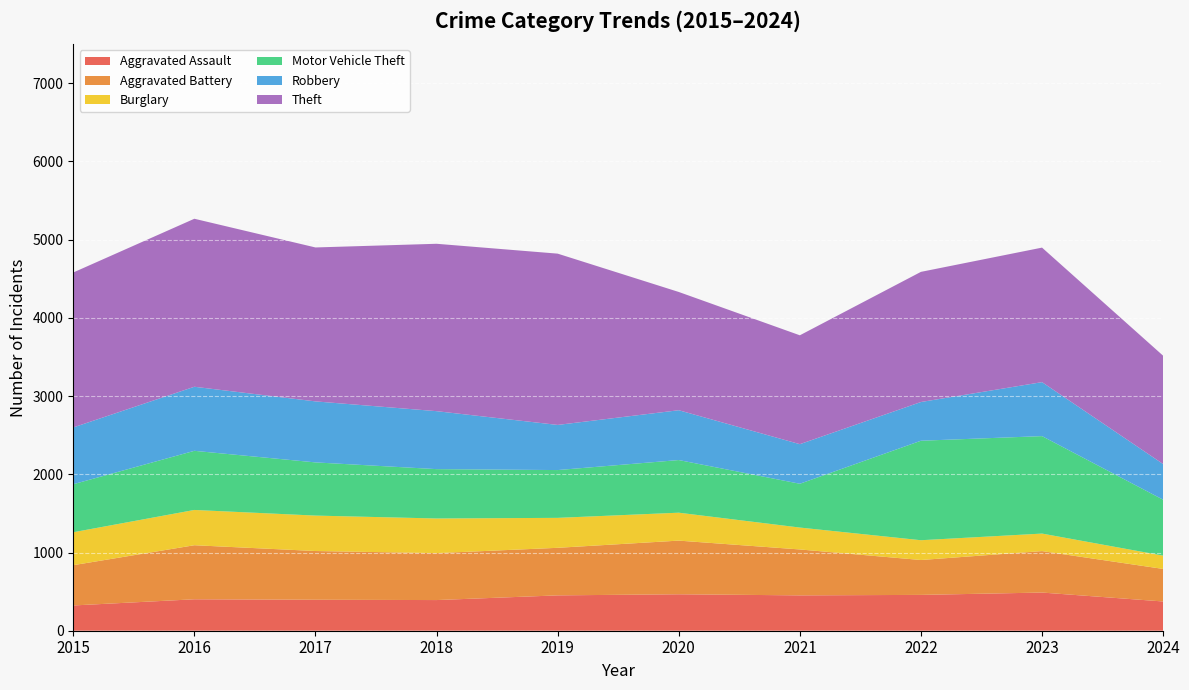

True or false: Burglary has a value of 357 at 2020.

True